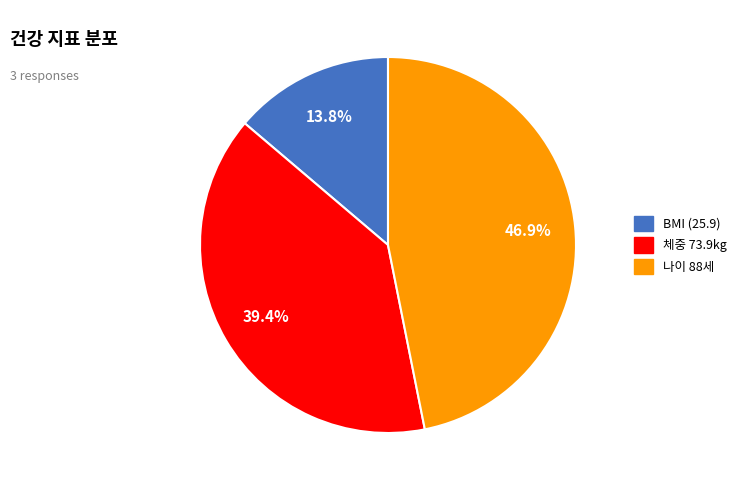

Does any single category account for the majority?

No